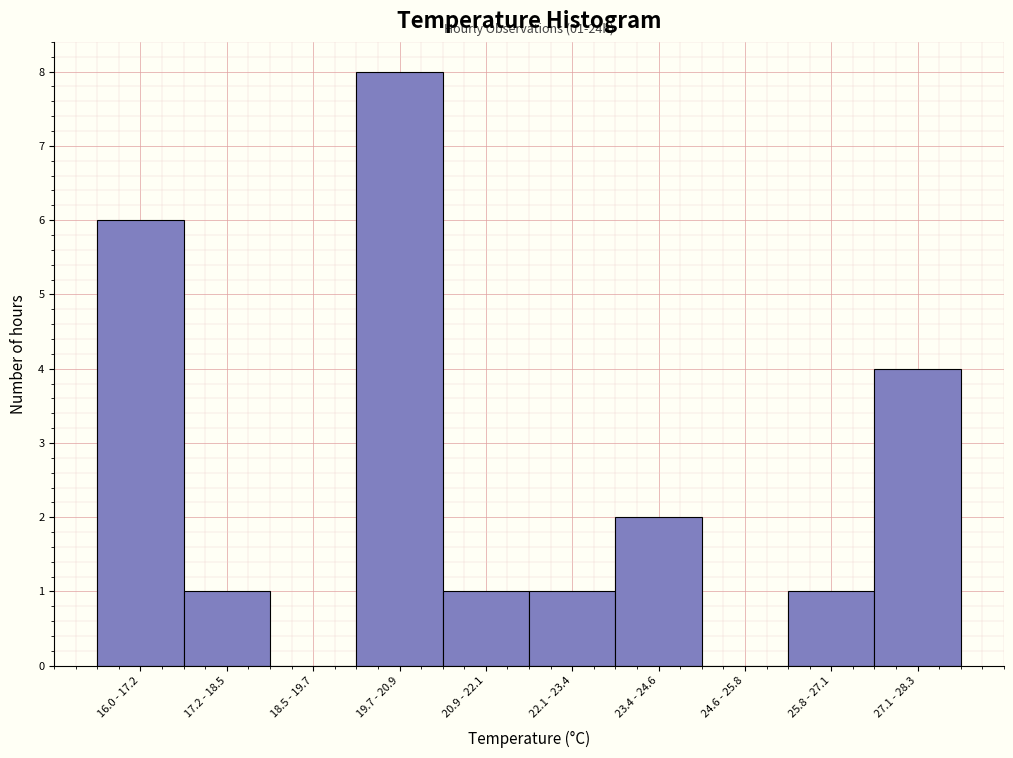

Reading right to left, list all the values displayed in this chart.

27.1 - 28.3=4	25.8 - 27.1=1	24.6 - 25.8=0	23.4 - 24.6=2	22.1 - 23.4=1	20.9 - 22.1=1	19.7 - 20.9=8	18.5 - 19.7=0	17.2 - 18.5=1	16.0 - 17.2=6